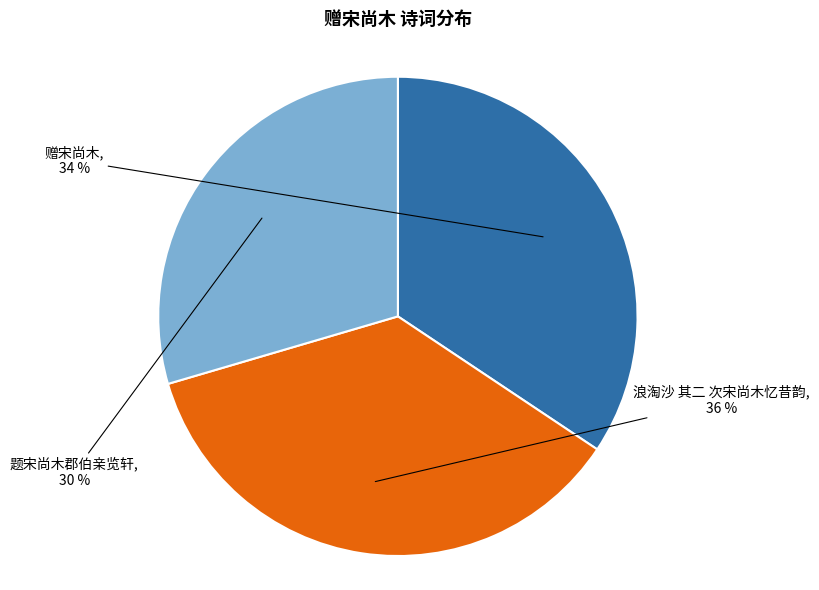

Does any single category account for the majority?

No